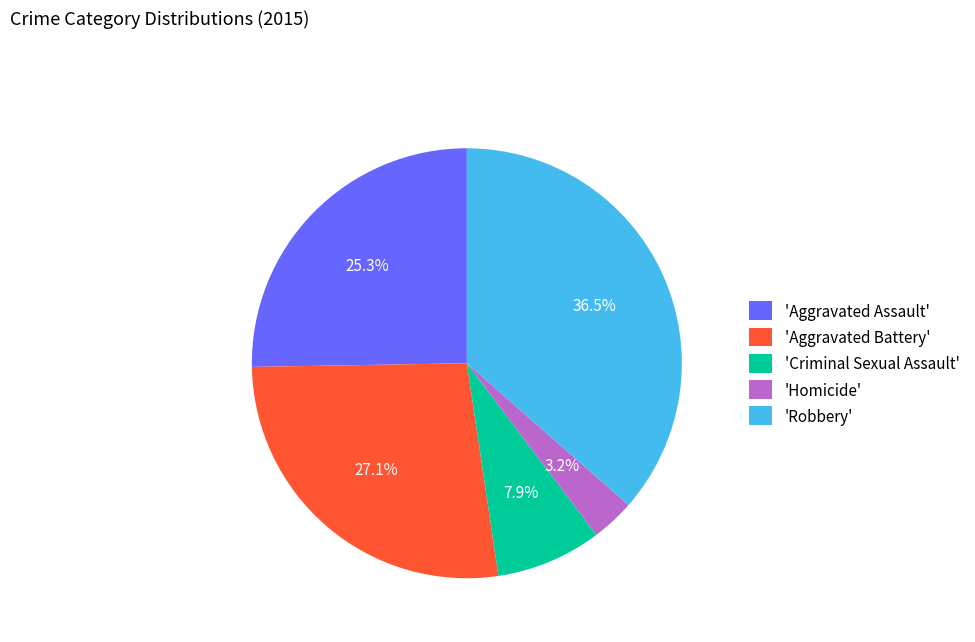

Rank the categories by value from lowest to highest.

'Homicide', 'Criminal Sexual Assault', 'Aggravated Assault', 'Aggravated Battery', 'Robbery'